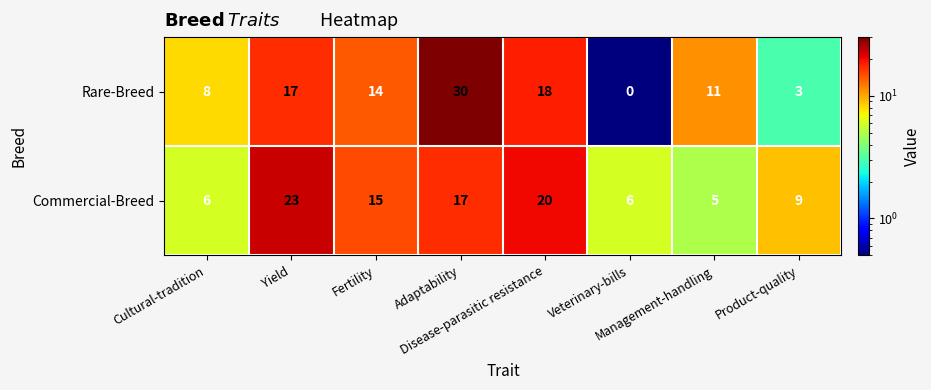

What is the difference between the maximum and minimum values in the Rare-Breed series?

30